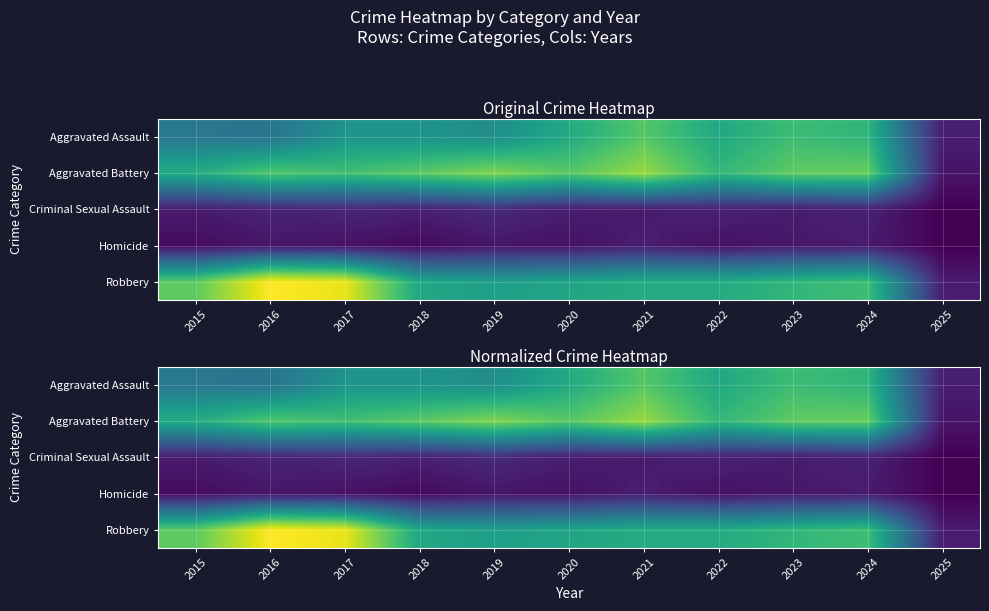

At which label does Homicide reach its minimum?

2025